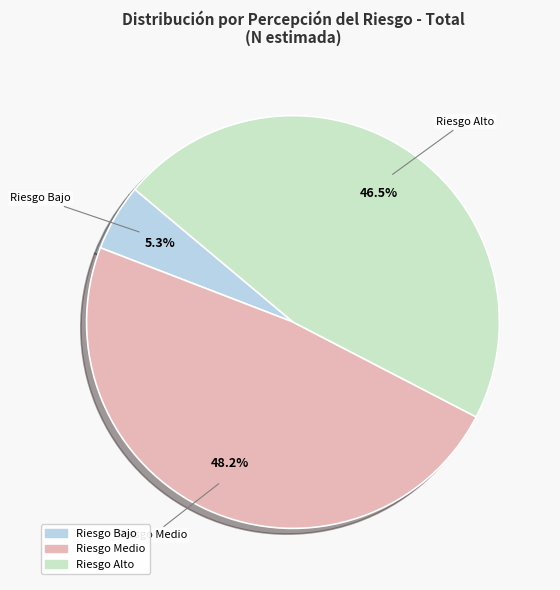

Rank the categories by value from lowest to highest.

Riesgo Bajo, Riesgo Alto, Riesgo Medio